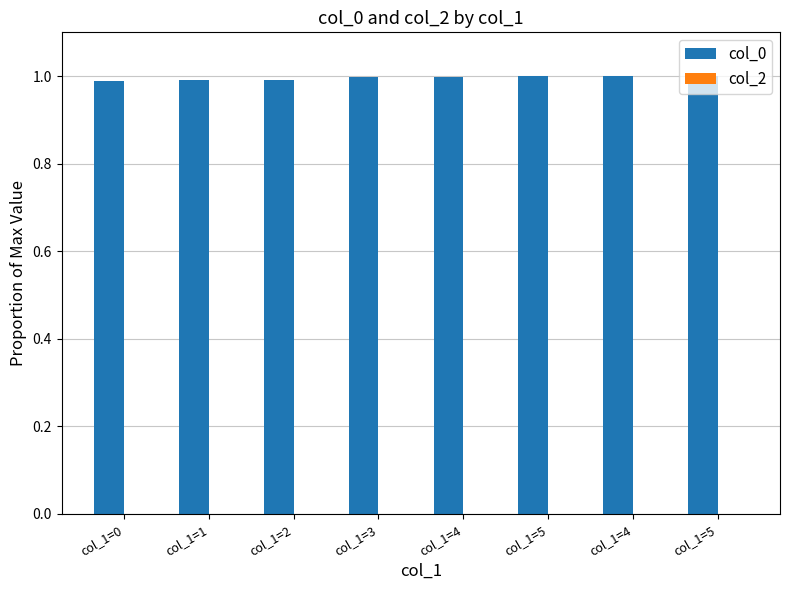

Does the chart contain any negative values?

No